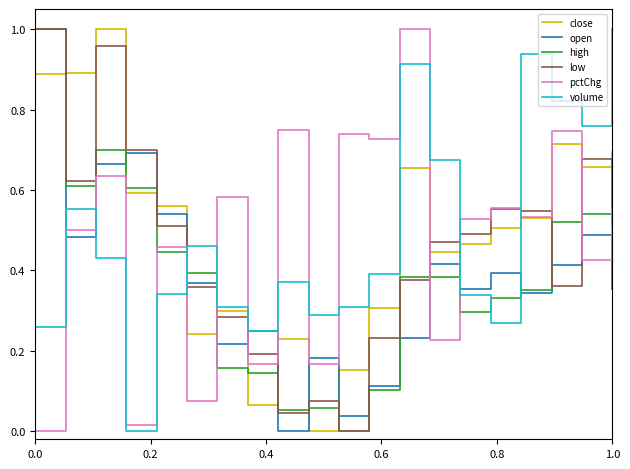

True or false: close and high intersect in this chart.

True